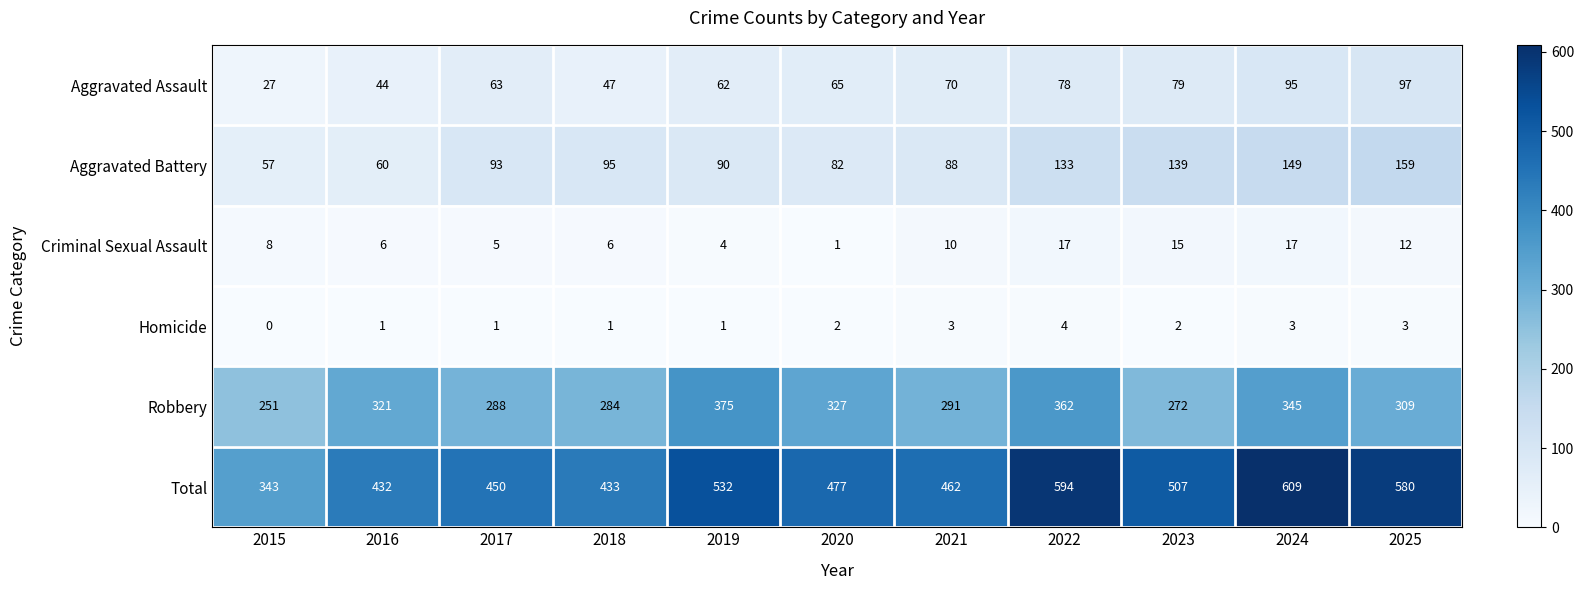

Count the number of data series in this chart.

6